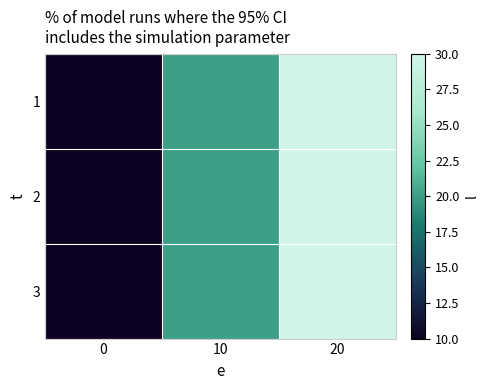

List the series in order of their peak value, highest first.

1, 2, 3